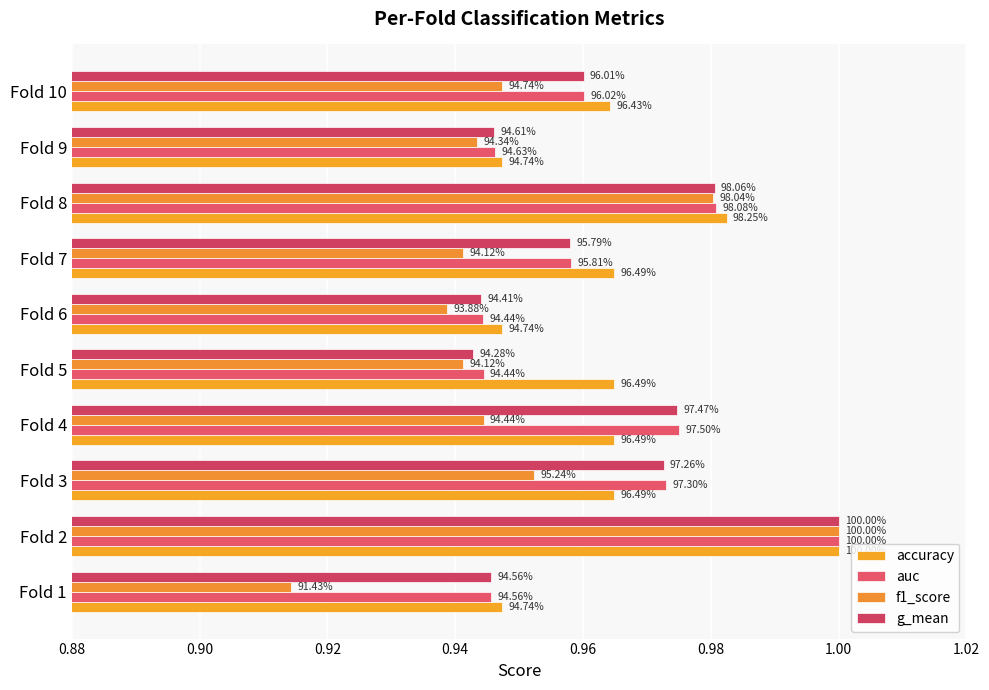

Which series has the largest range (max minus min)?

f1_score